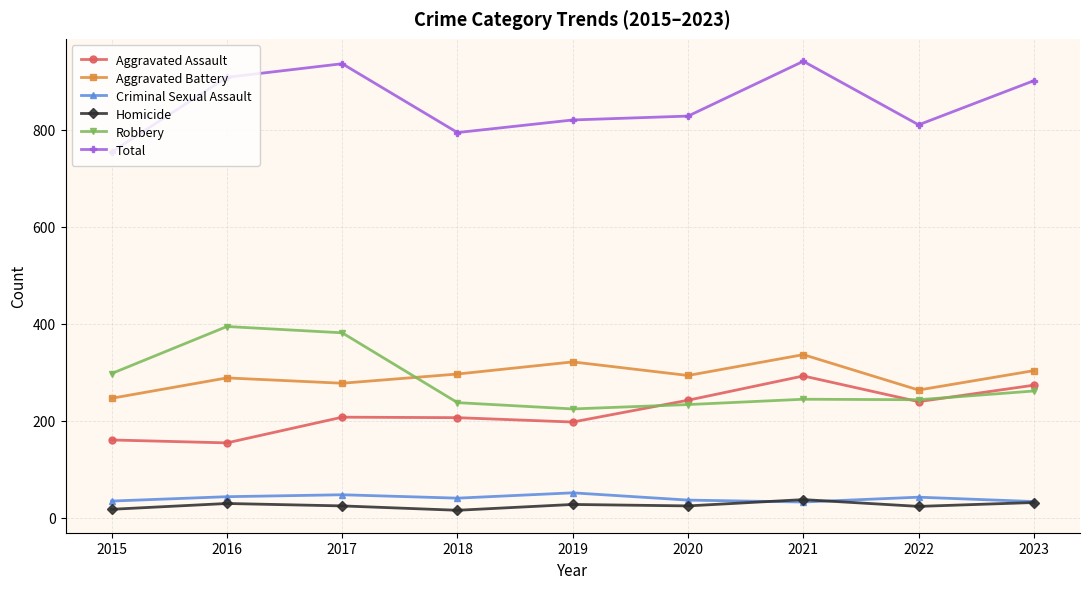

Which series has the largest total across all categories?

Total